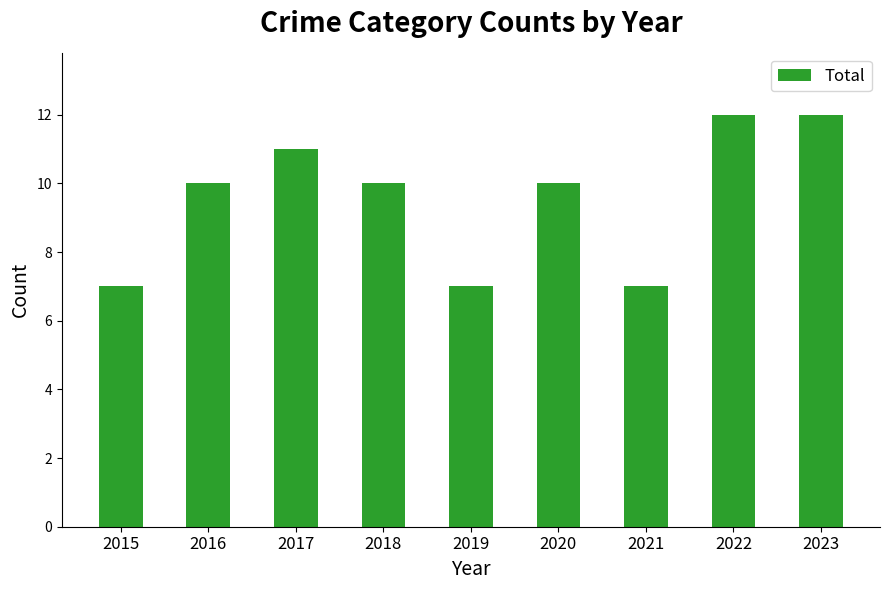

True or false: the data shows 14 at 2016.

False